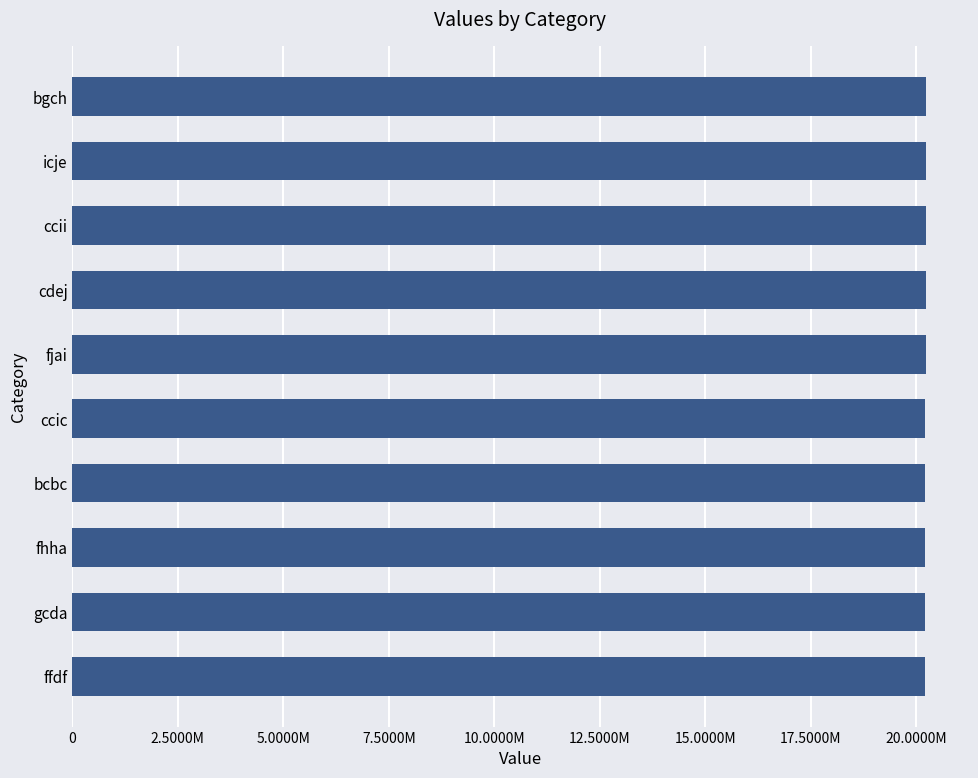

What is the average value?

20225339